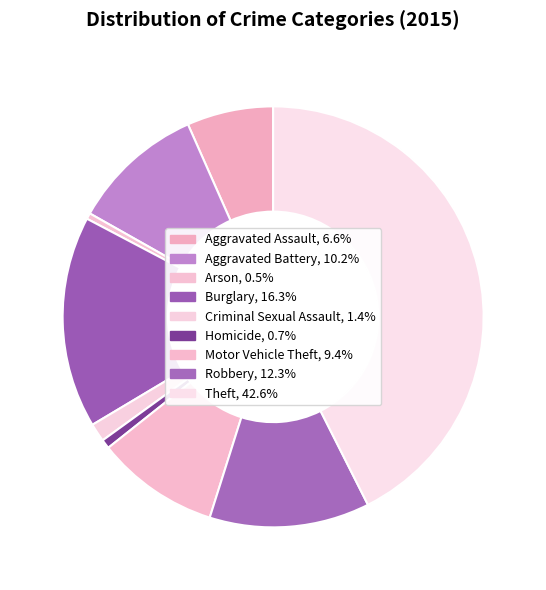

Is it true that Robbery is 12% of the pie?

True